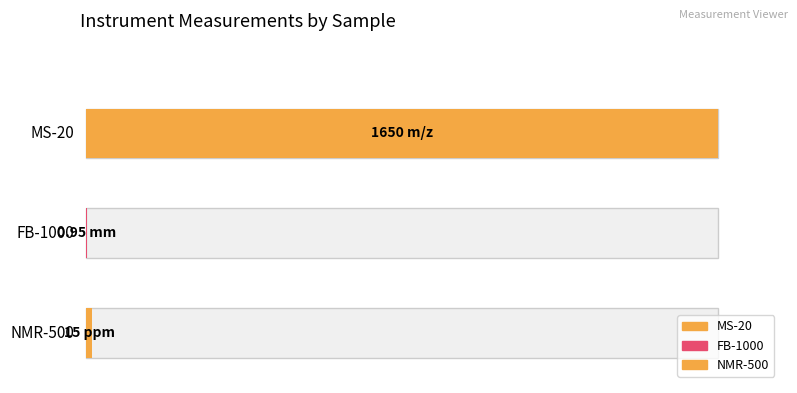

Reading right to left, what are all the values shown in this chart?

15.0	0.9	1650.0